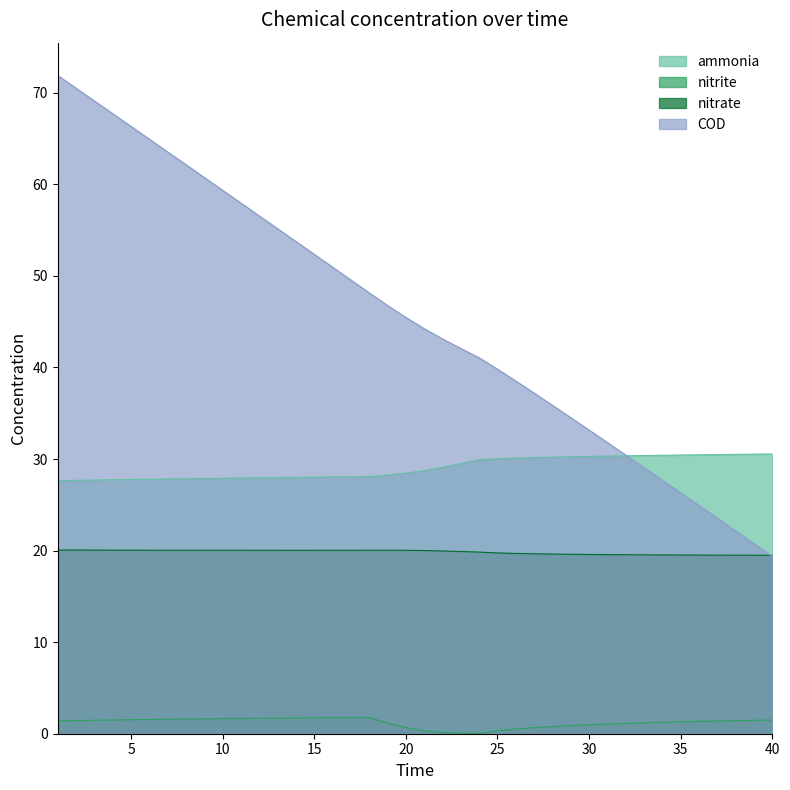

Which series ends up on top after the final intersection of COD and ammonia?

ammonia